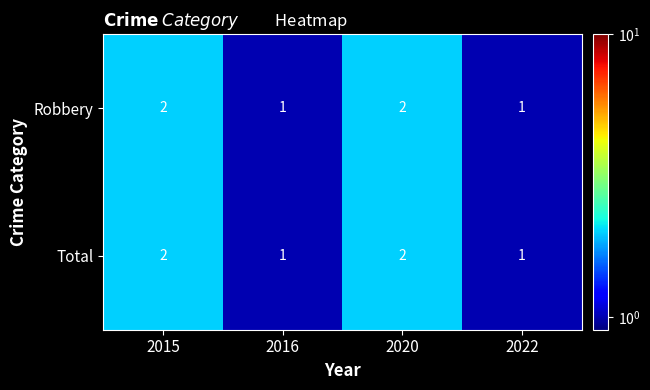

Count the number of categories in the chart.

4